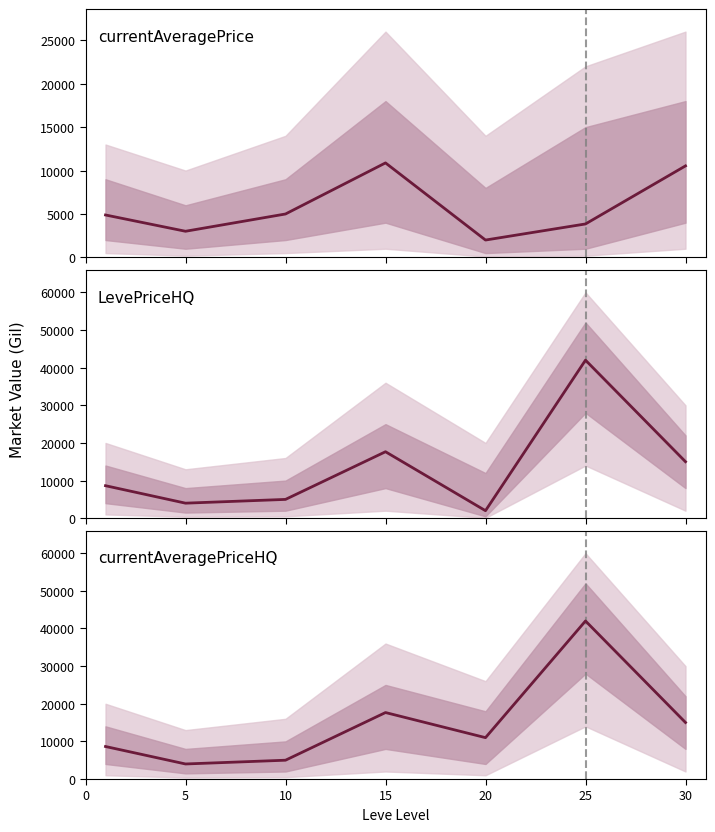

How many lines are shown in the chart?

3